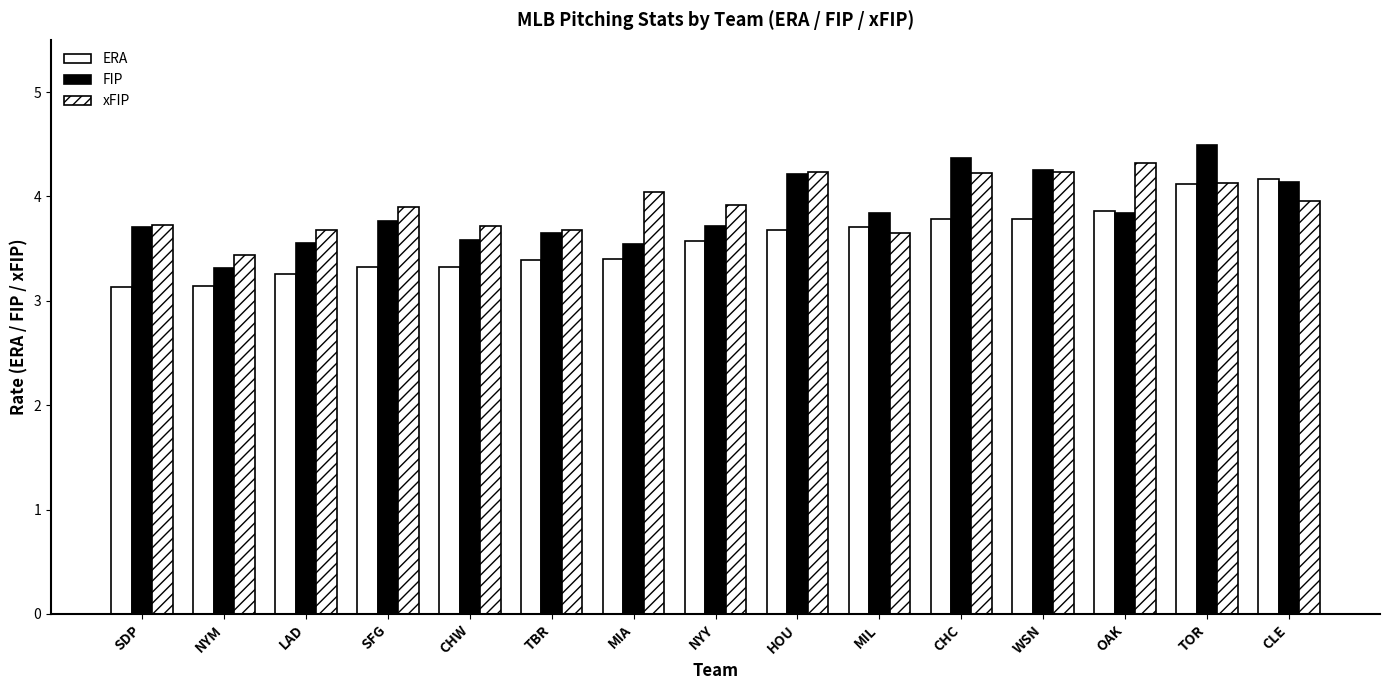

Reading left to right, list all the values displayed in this chart.

ERA: 3.1	3.1	3.3	3.3	3.3	3.4	3.4	3.6	3.7	3.7	3.8	3.8	3.9	4.1	4.2
FIP: 3.7	3.3	3.5	3.8	3.6	3.6	3.5	3.7	4.2	3.8	4.4	4.2	3.8	4.5	4.1
xFIP: 3.7	3.4	3.7	3.9	3.7	3.7	4.0	3.9	4.2	3.6	4.2	4.2	4.3	4.1	4.0